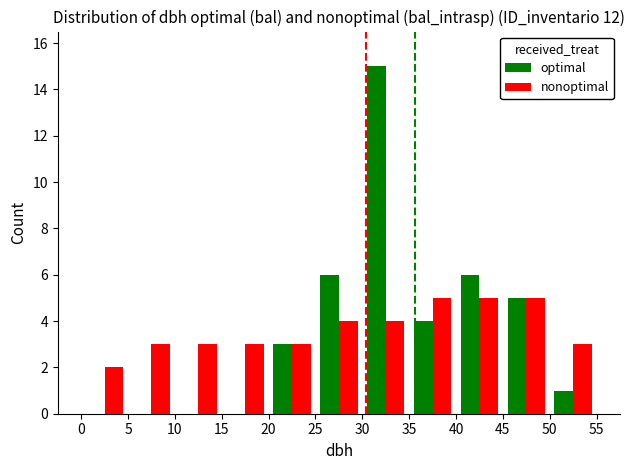

What is the sum of all optimal values?

40